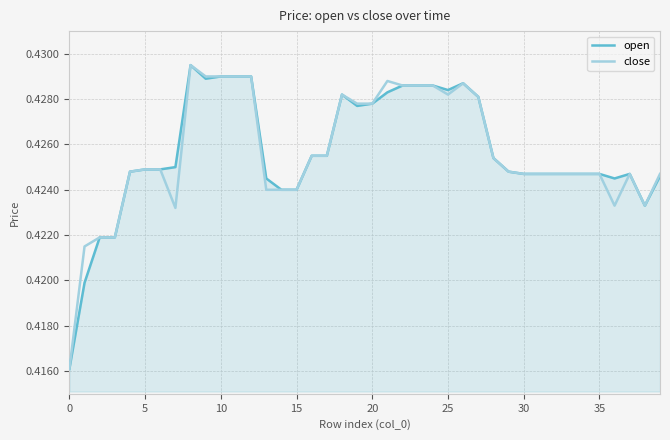

How many lines are shown in the chart?

2